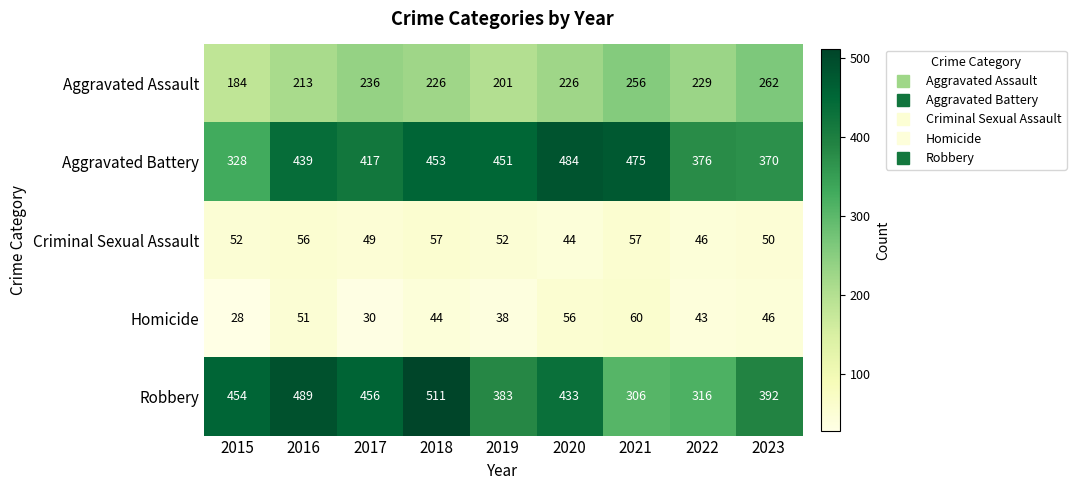

At which category does the chart reach its peak across all series?

2018